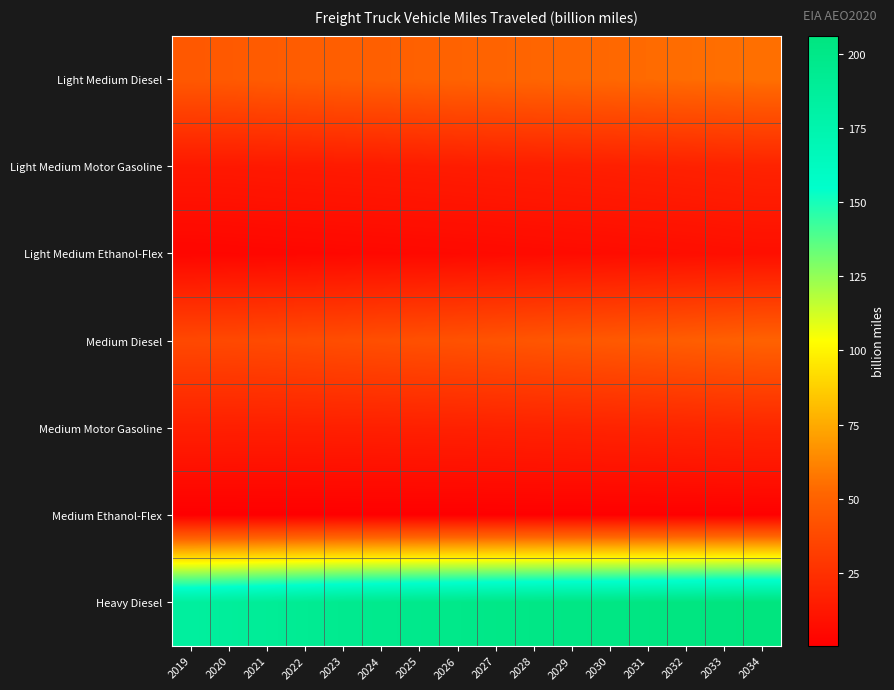

What is the spread (max minus min) of values at 2028?

200.0